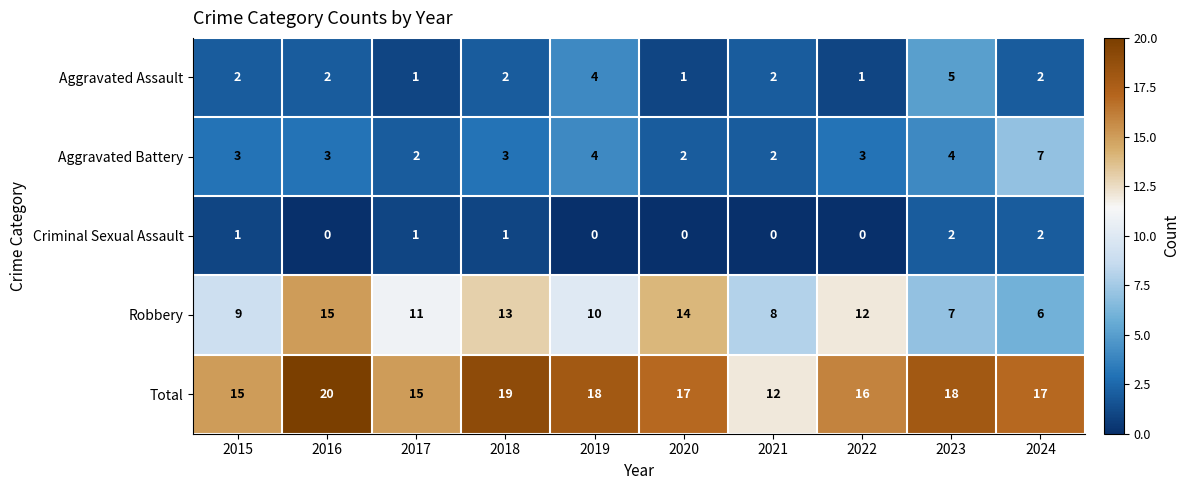

At which category is the sum across all series the highest?

2016